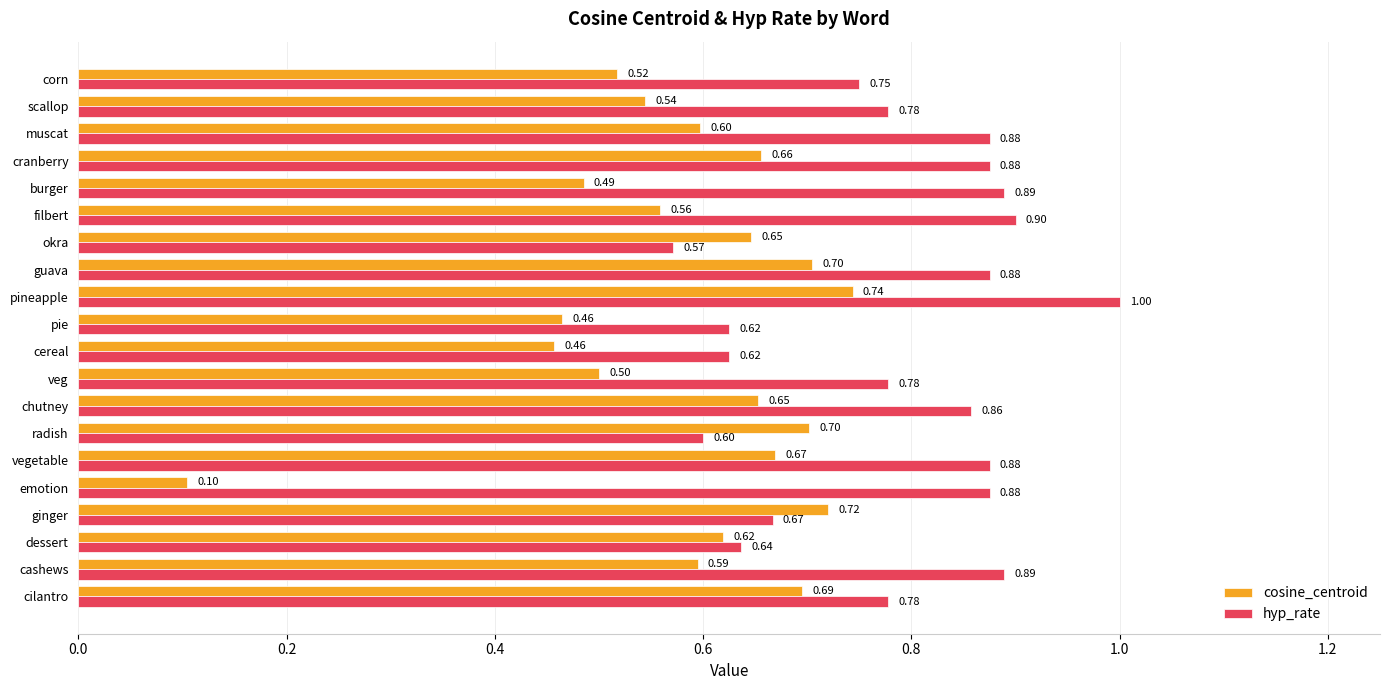

At vegetable, list the series in order from largest to smallest.

hyp_rate, cosine_centroid